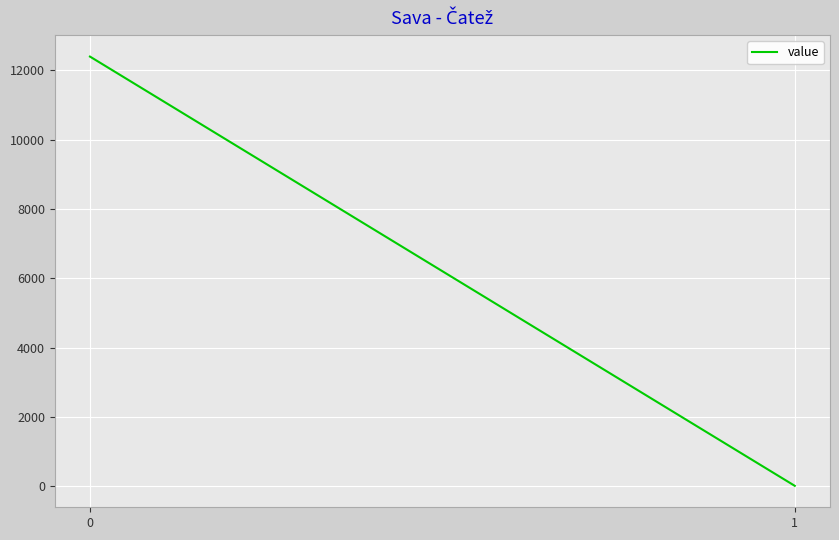

Reading left to right, what are all the values shown in this chart?

12395.5	16.7